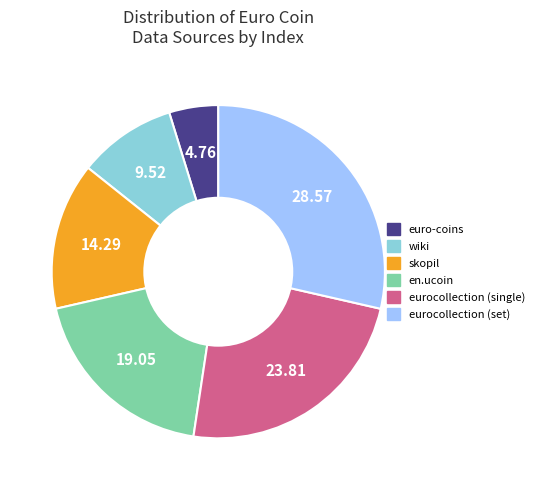

How many segments does this pie chart have?

6